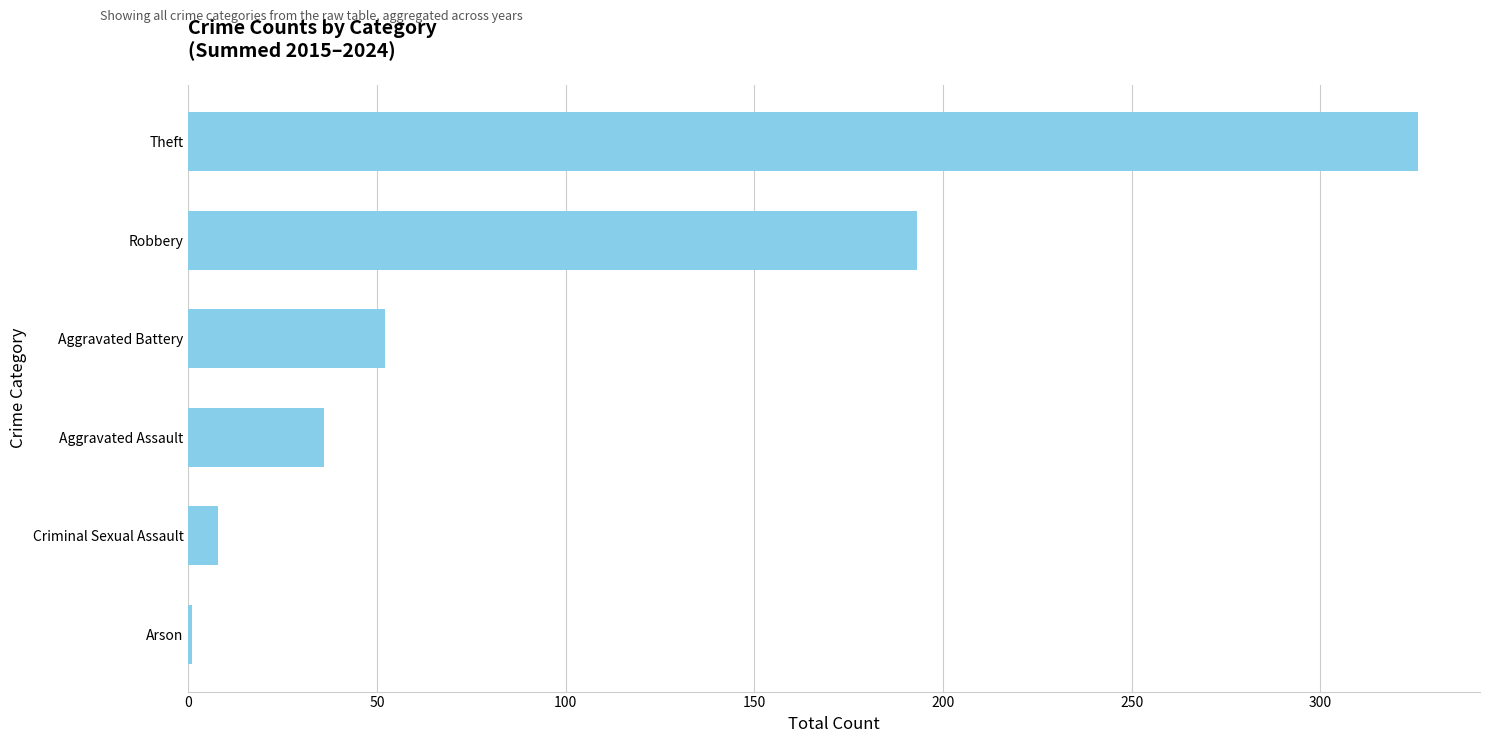

Which label corresponds to the largest value in the chart?

Theft